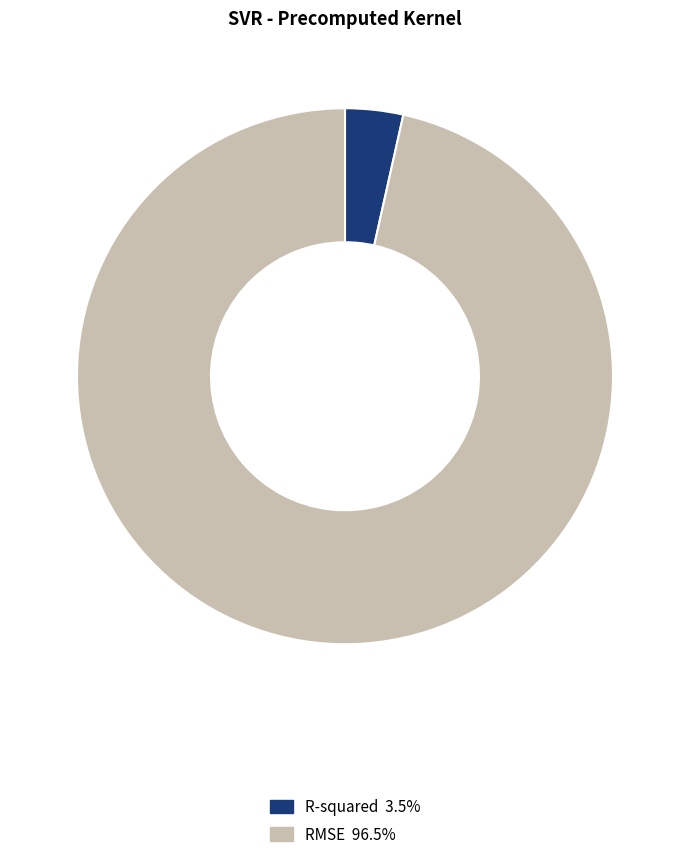

Rank the categories by value from lowest to highest.

R-squared, RMSE